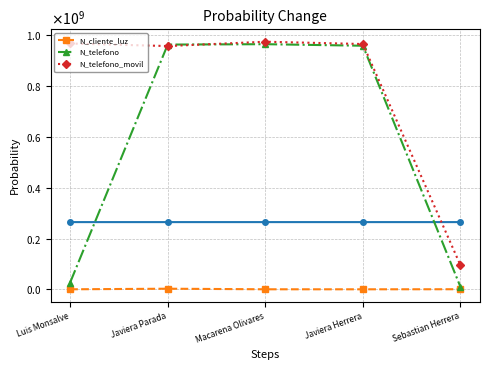

What is the sum of all N_telefono values?

2922994497